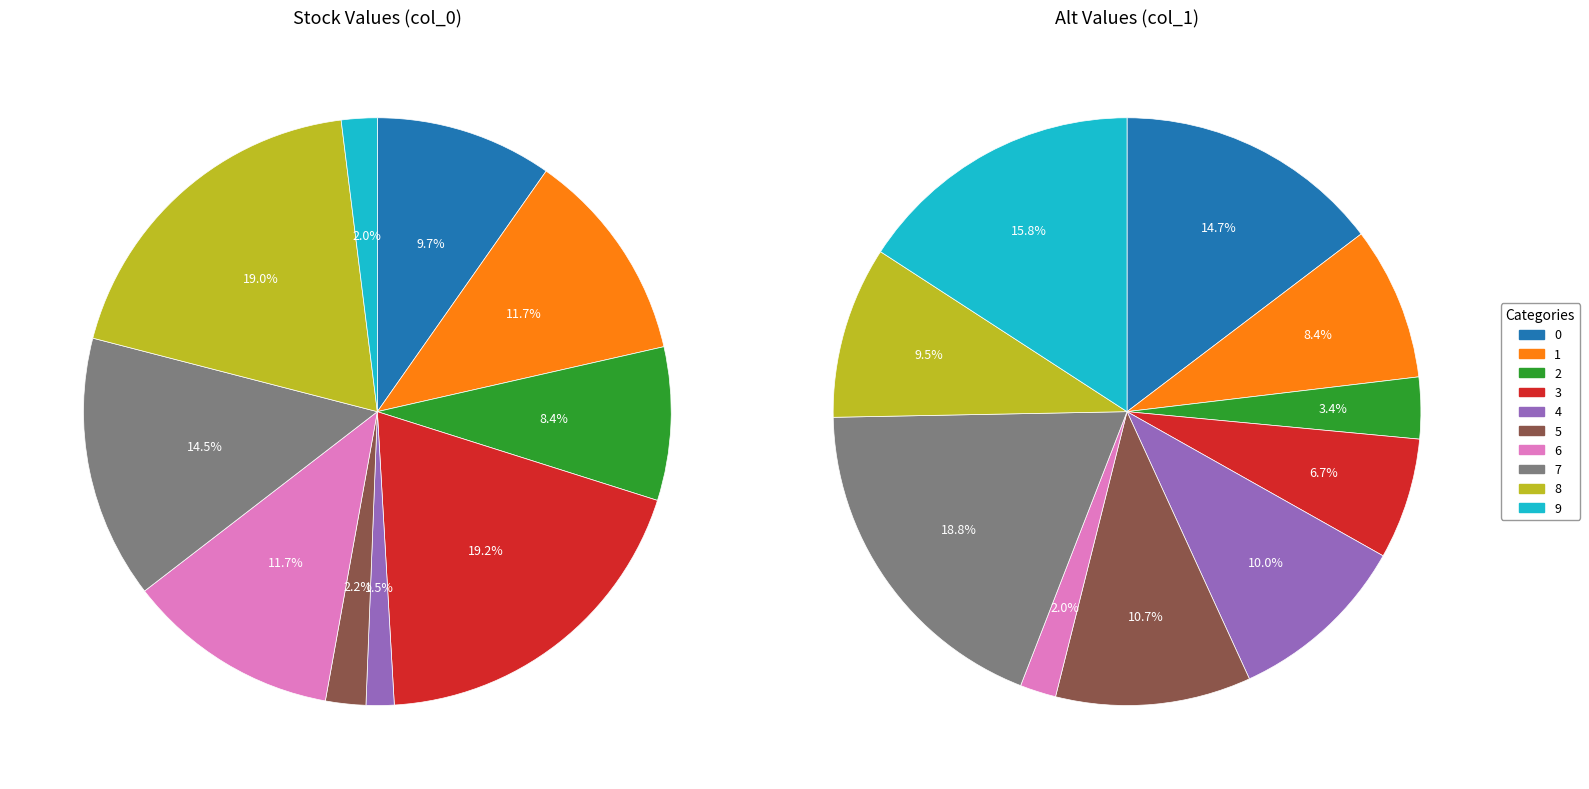

Which series has the largest range (max minus min)?

col_0_values